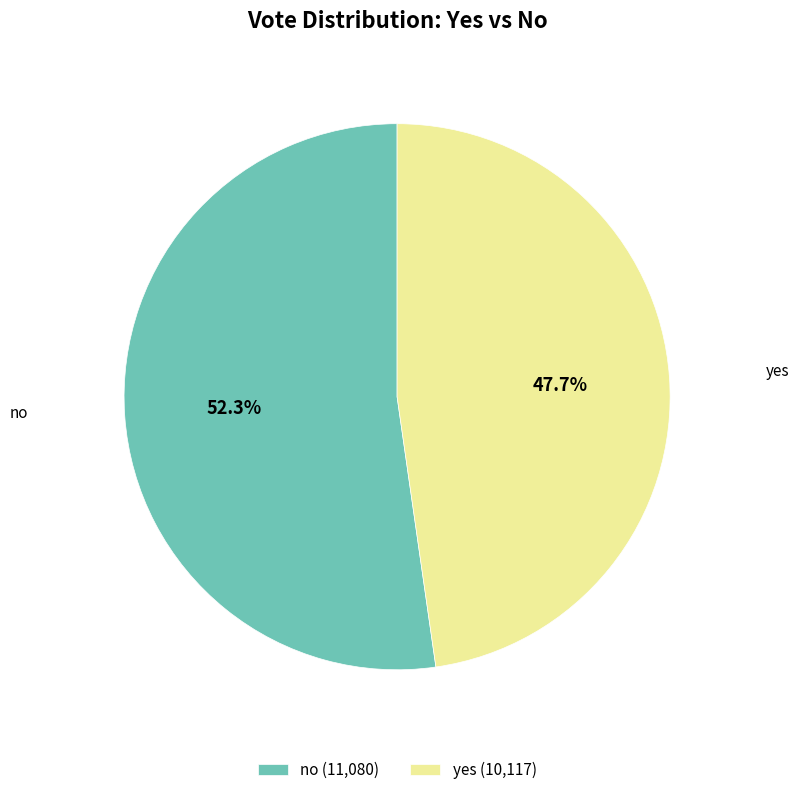

How many slices are in this pie chart?

2